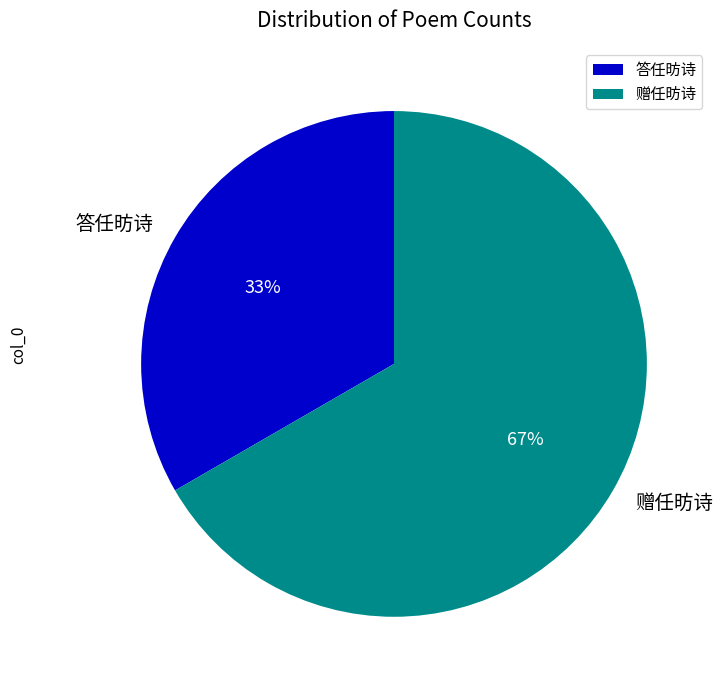

To the nearest percent, what percentage of the pie is 赠任昉诗?

67%